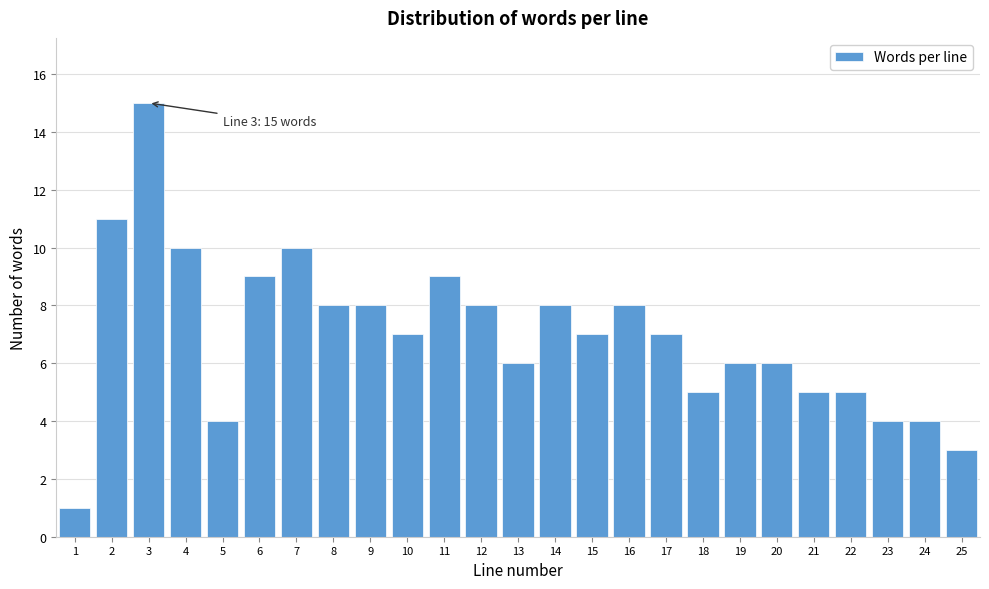

Reading right to left, transcribe all the data shown in this chart.

3	4	4	5	5	6	6	5	7	8	7	8	6	8	9	7	8	8	10	9	4	10	15	11	1